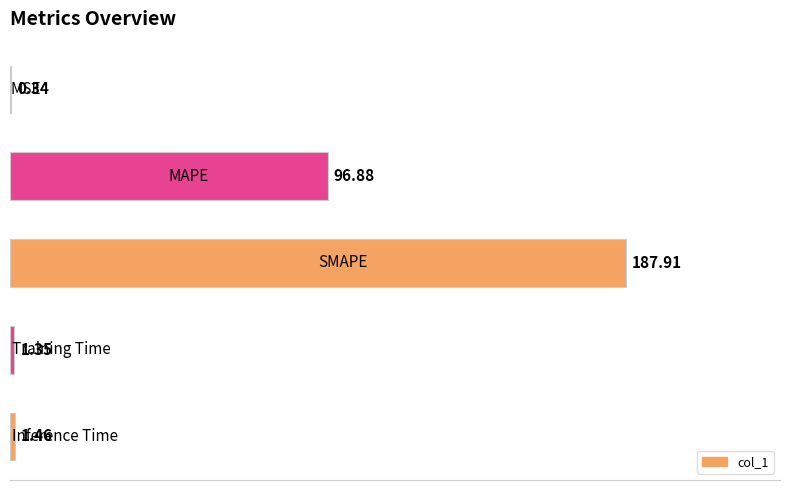

How many categories are shown in the chart?

5